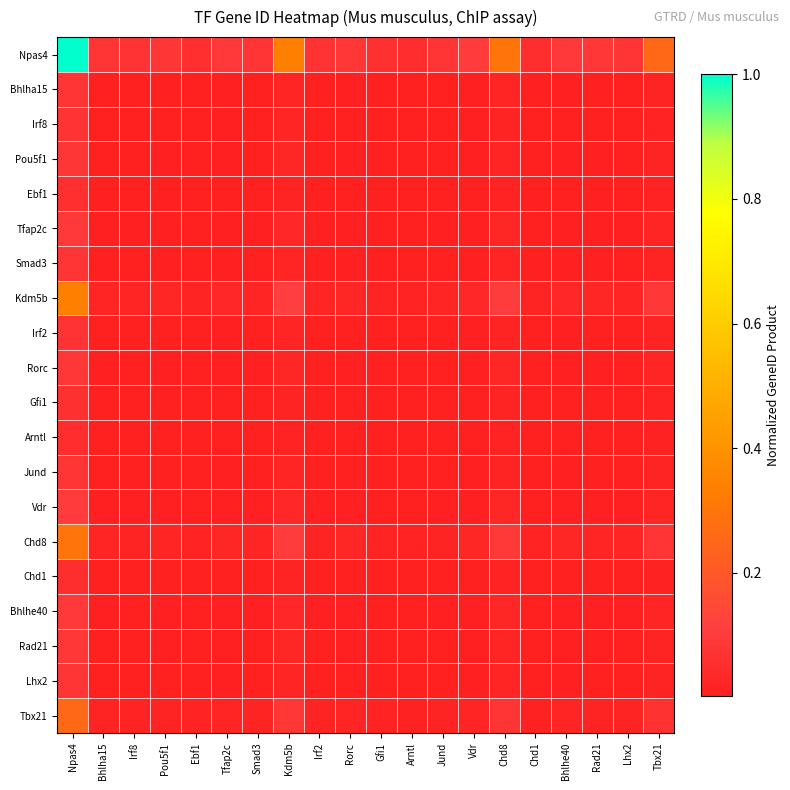

List the series in order of their peak value, lowest first.

Arntl, Chd1, Ebf1, Gfi1, Irf8, Irf2, Jund, Lhx2, Smad3, Bhlha15, Pou5f1, Rad21, Rorc, Bhlhe40, Tfap2c, Vdr, Tbx21, Chd8, Kdm5b, Npas4